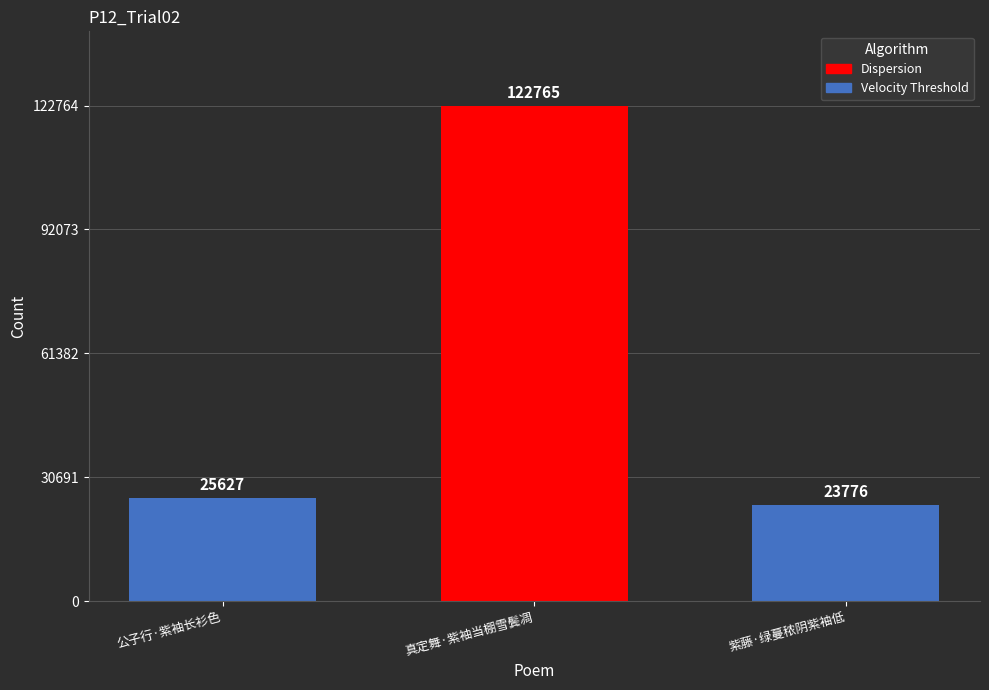

What is the change in value from 真定舞·紫袖当棚雪鬓凋 to 紫藤·绿蔓秾阴紫袖低?

-98989